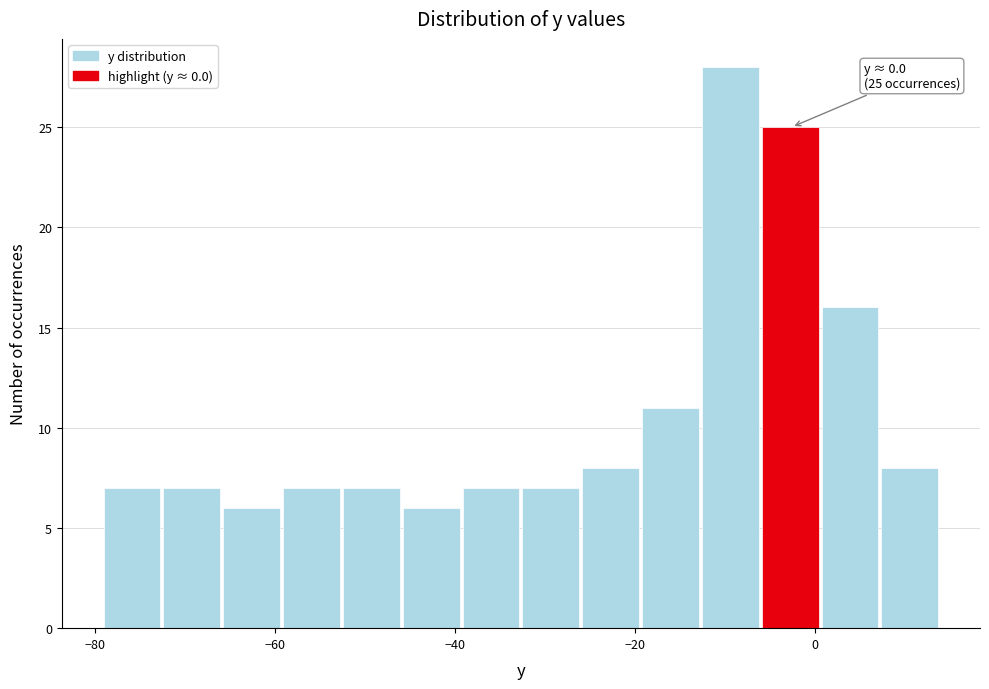

Read against the x-axis, roughly where is the centre of the tallest bar?

-10